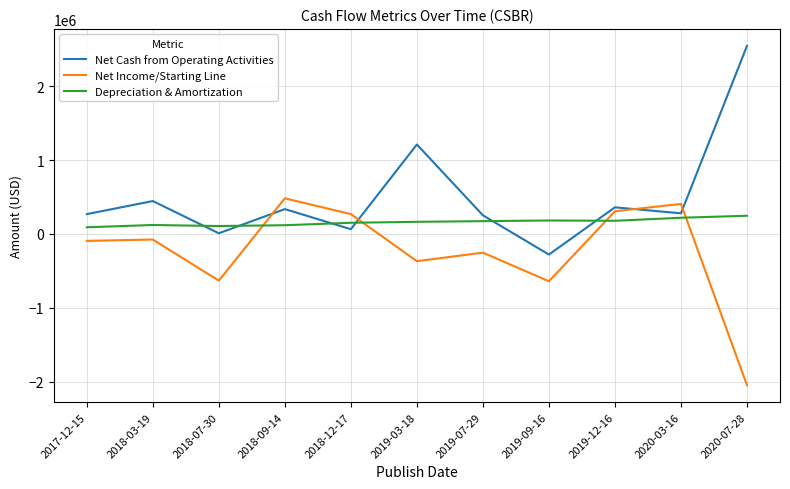

What is the difference between the maximum and minimum values in the Depreciation & Amortization series?

156000